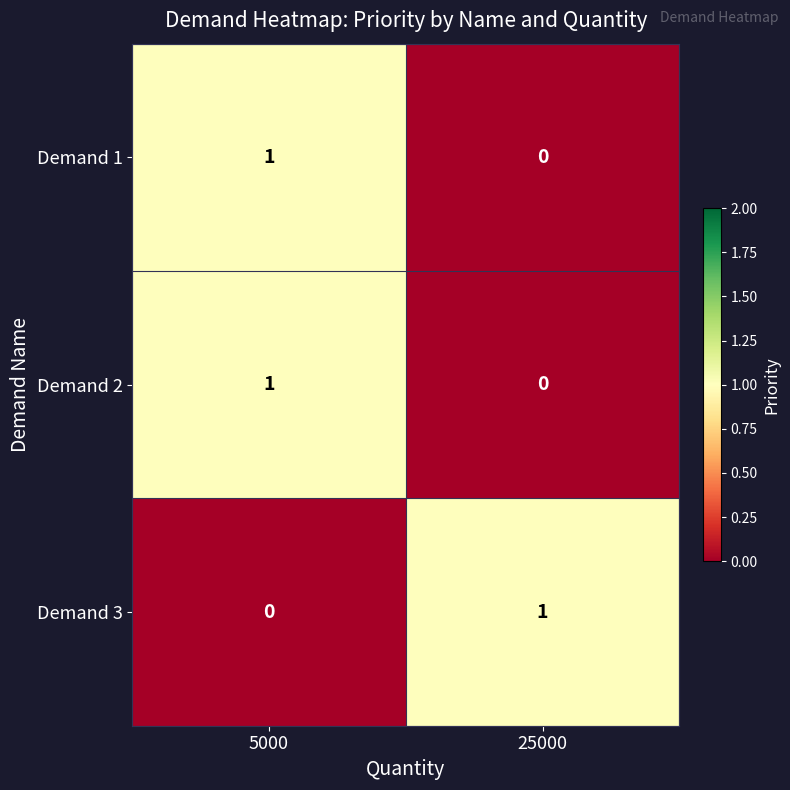

True or false: Demand 2 has a value of -1 at 25000.

False